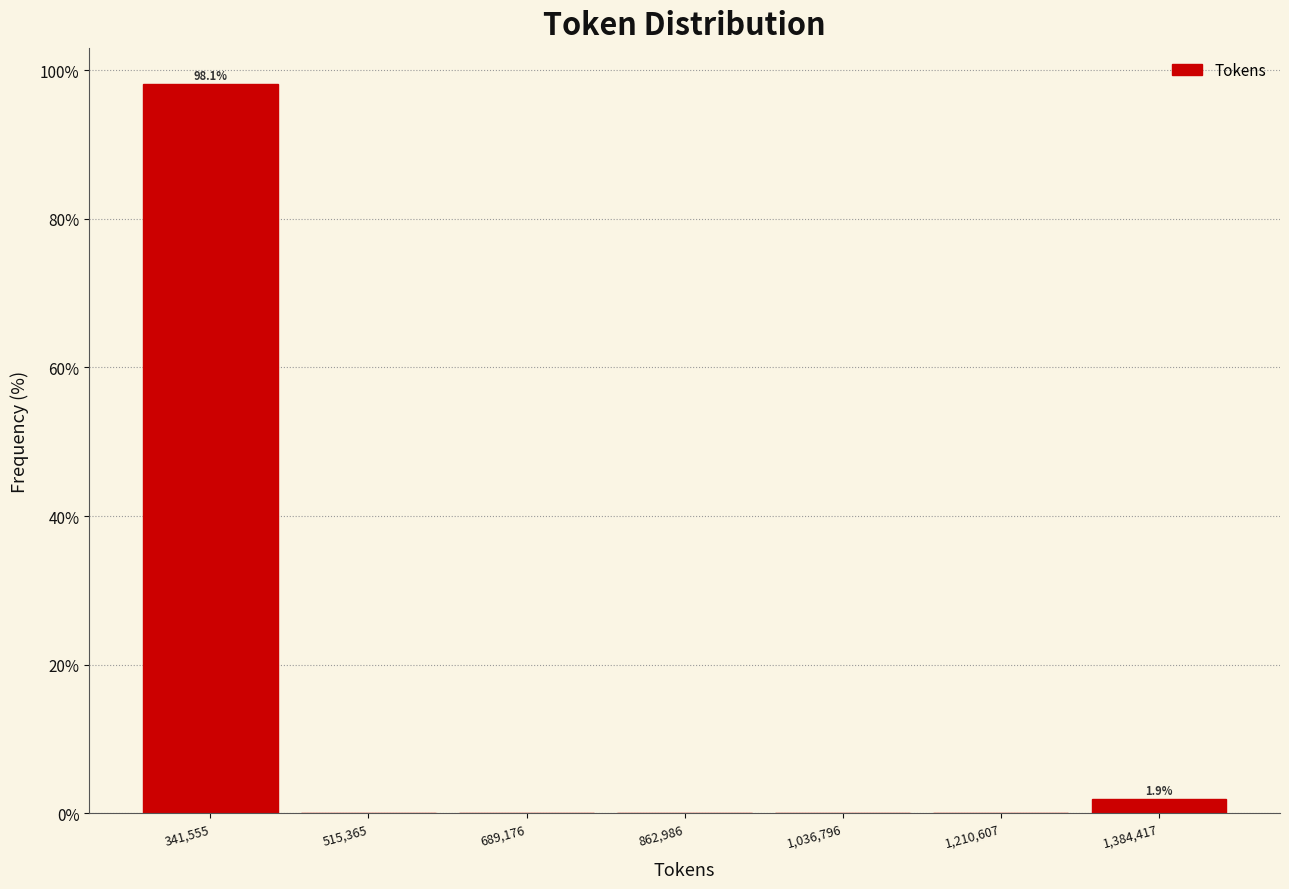

Which range on the x-axis has the tallest bar?

260000 to 420000